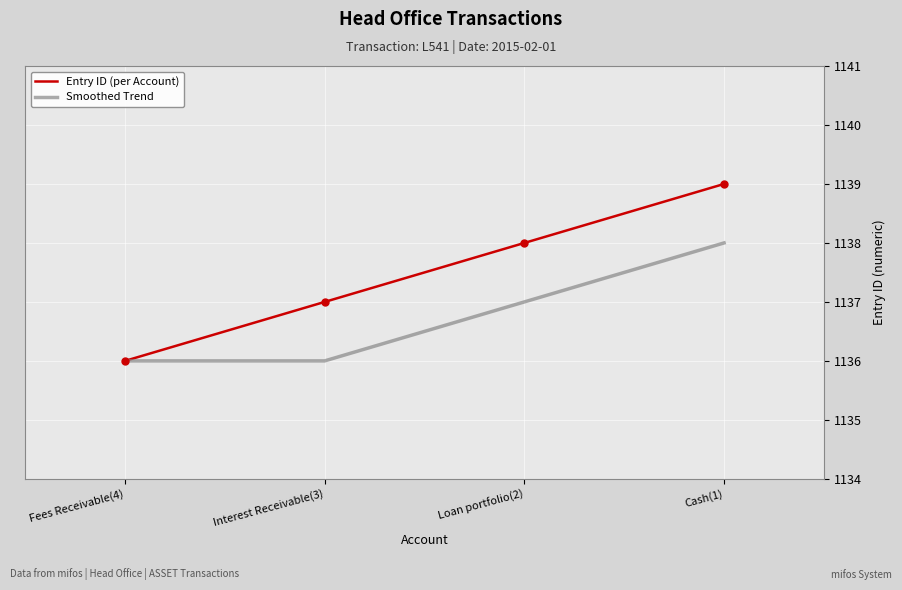

Rank the series by their average value, from lowest to highest.

Smoothed Trend, Entry ID (per Account)